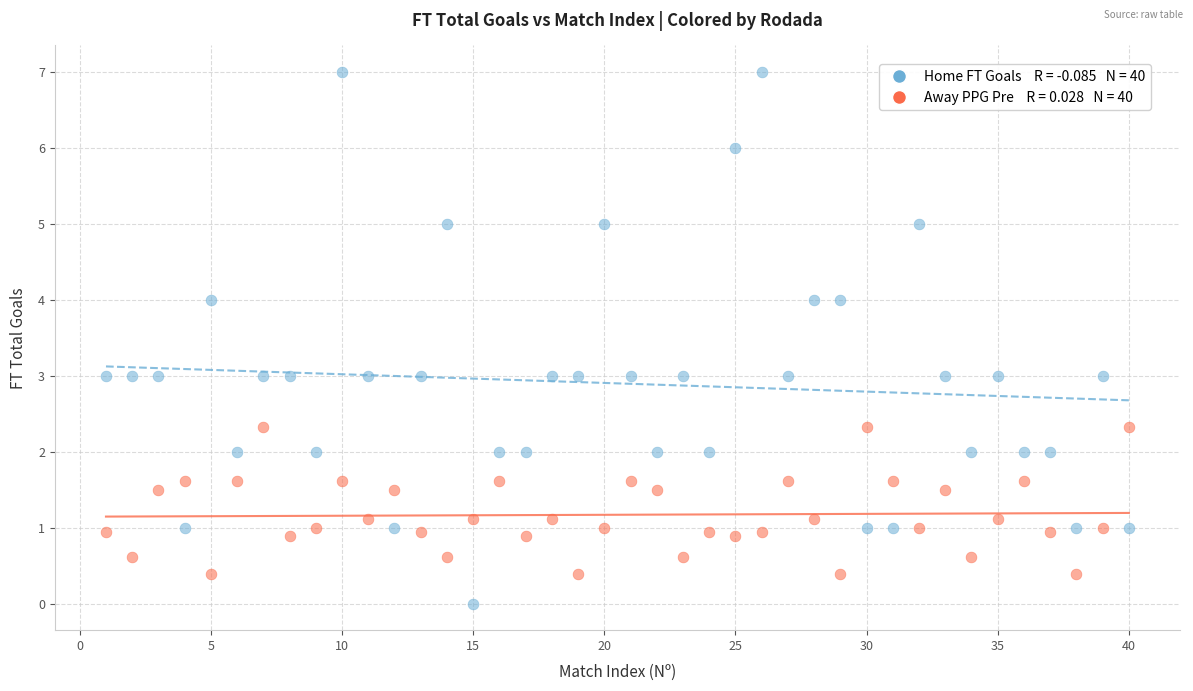

Across all data points, what is the range of Y values (max minus min)?

7.0